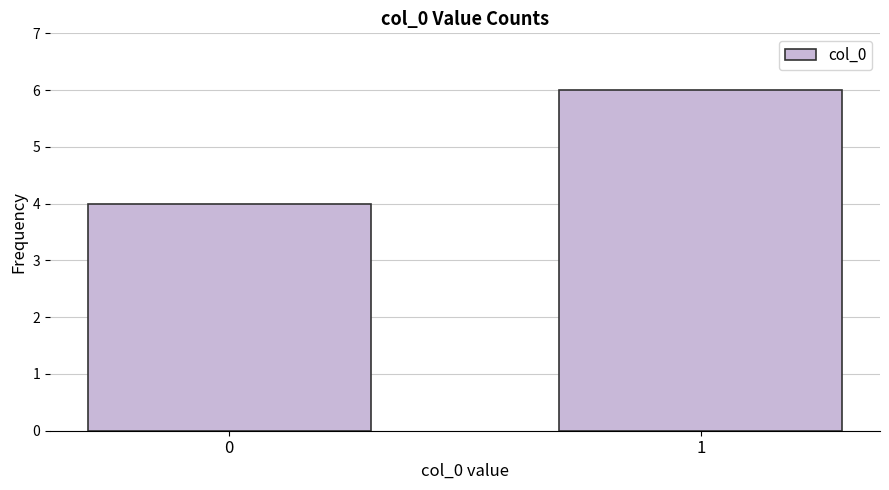

What is the average value?

5